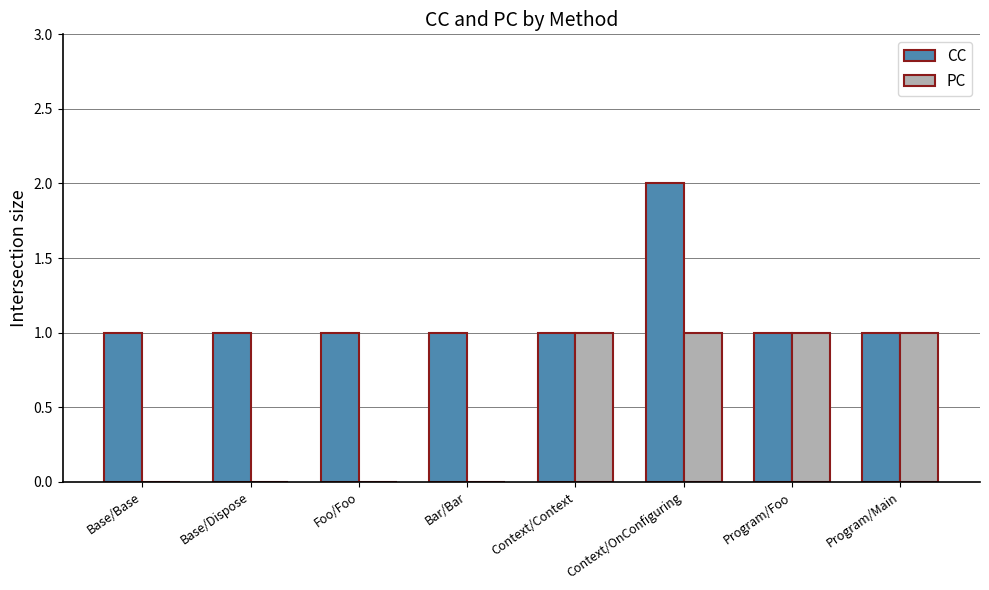

What is the total value across all series at Base/Dispose?

1